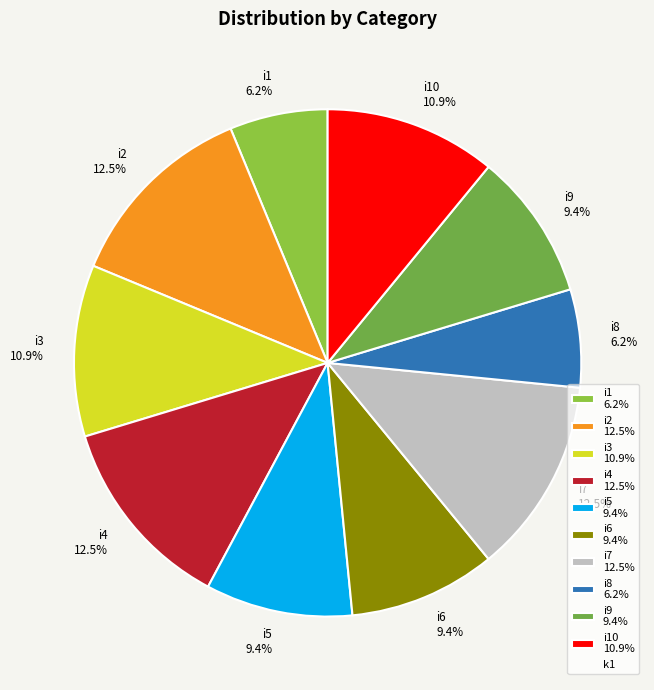

Is there any slice that represents more than half of the pie?

No